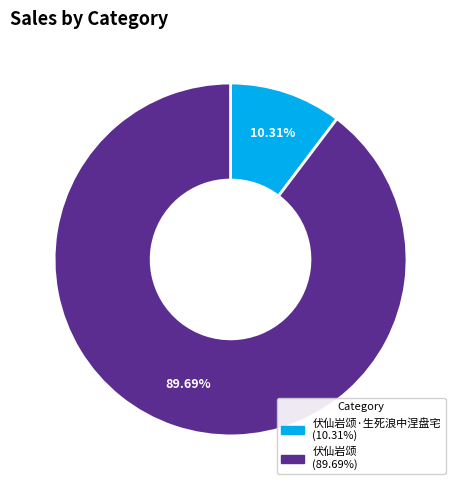

Does any single category account for the majority?

Yes